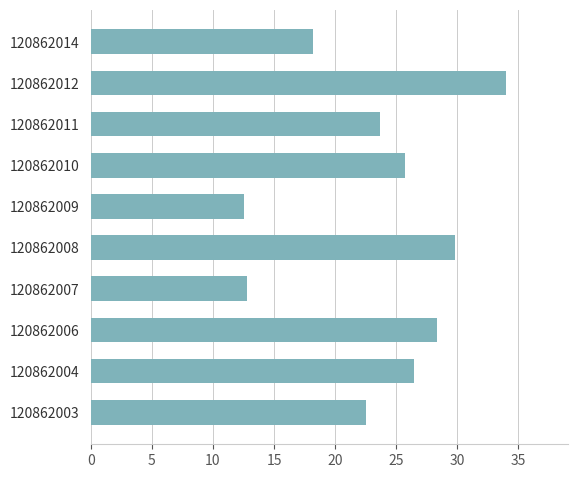

What is the smallest value displayed?

12.6